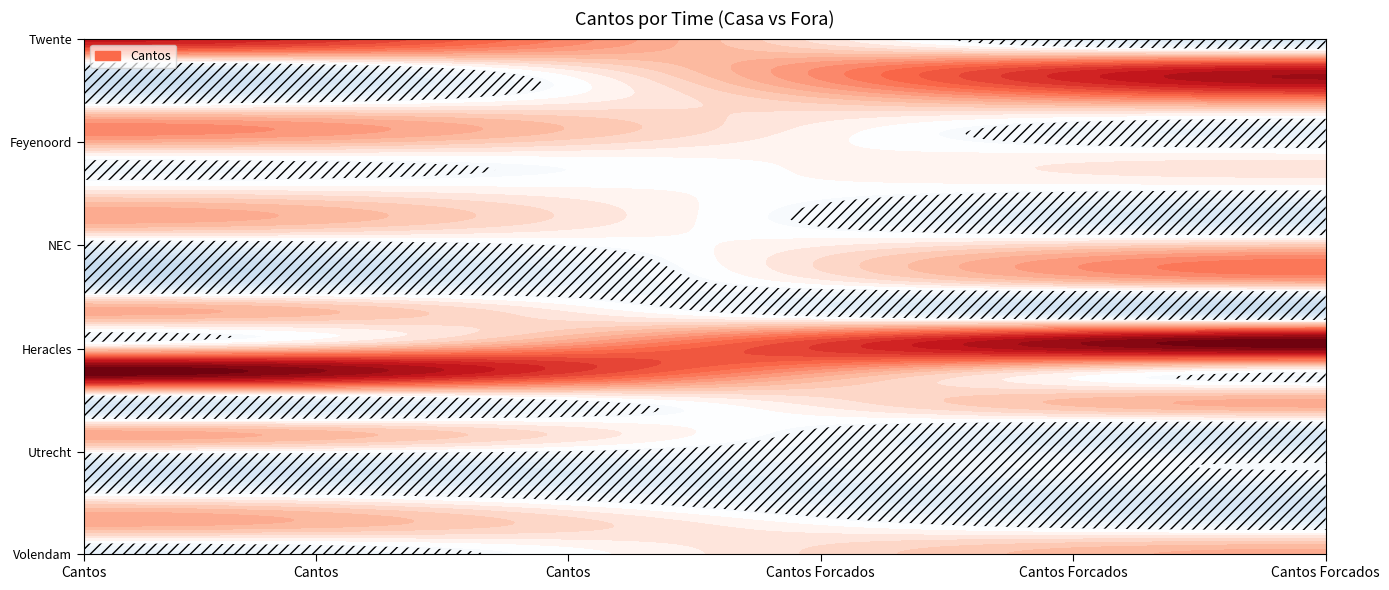

What is the difference between the highest and lowest values at 0?

12